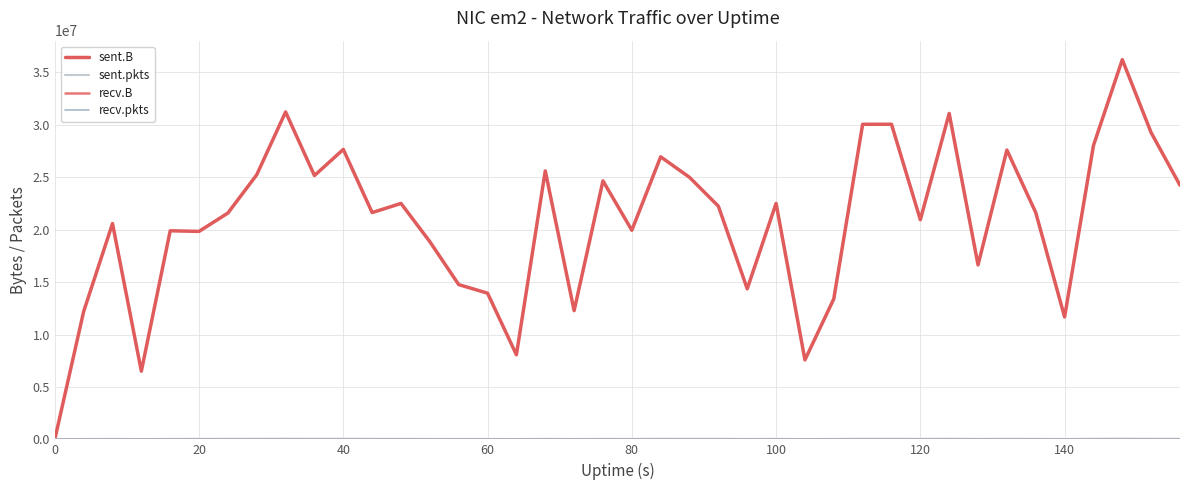

How many lines are shown in the chart?

4